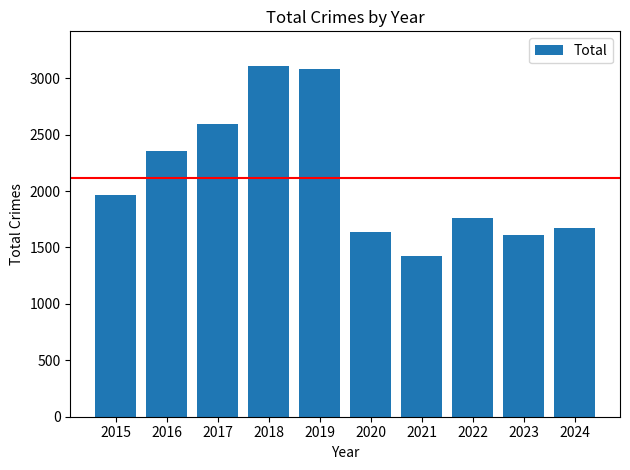

Reading right to left, extract all data points from this chart.

1674	1612	1761	1423	1634	3080	3105	2592	2352	1968